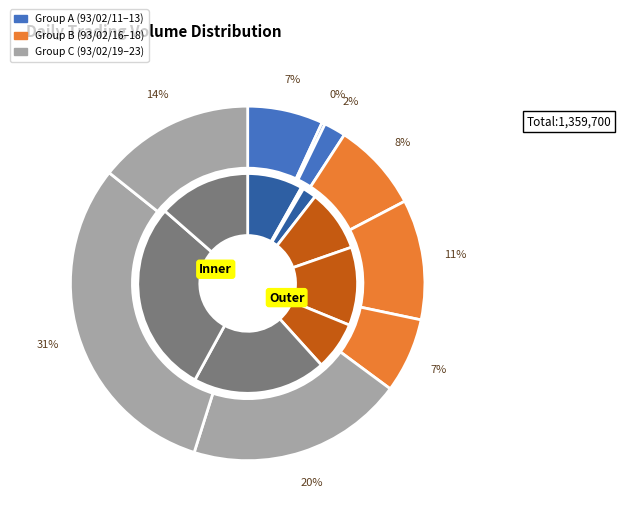

How many slices are in this pie chart?

9